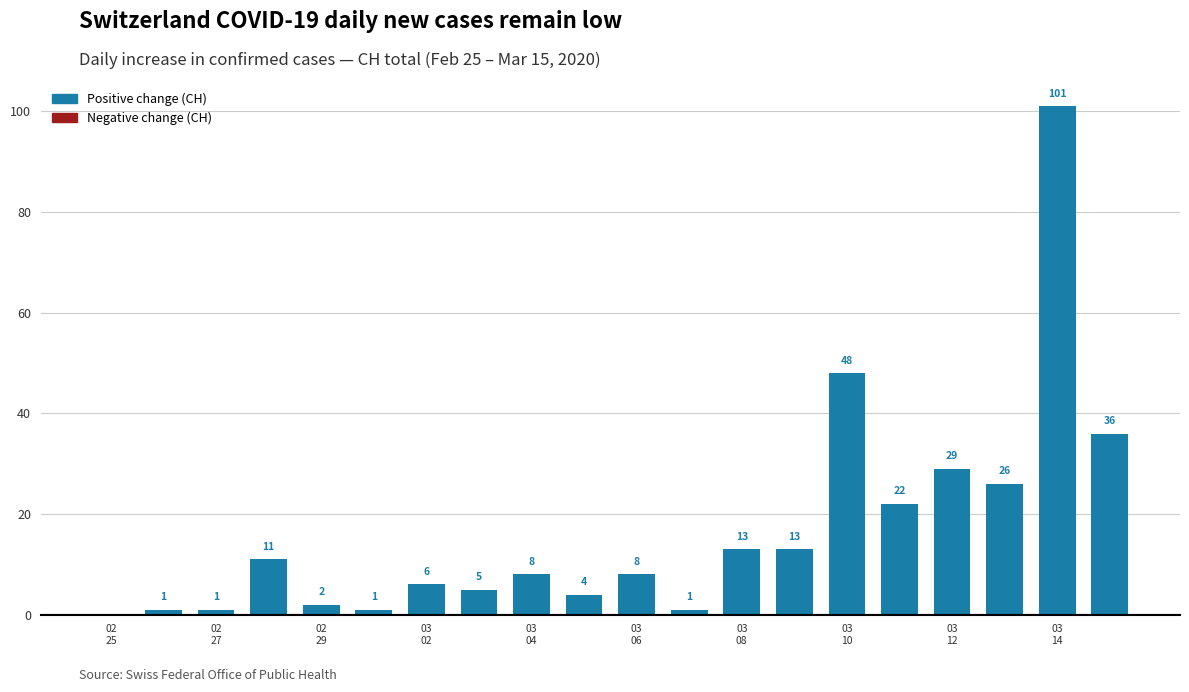

What is the greatest value displayed?

101